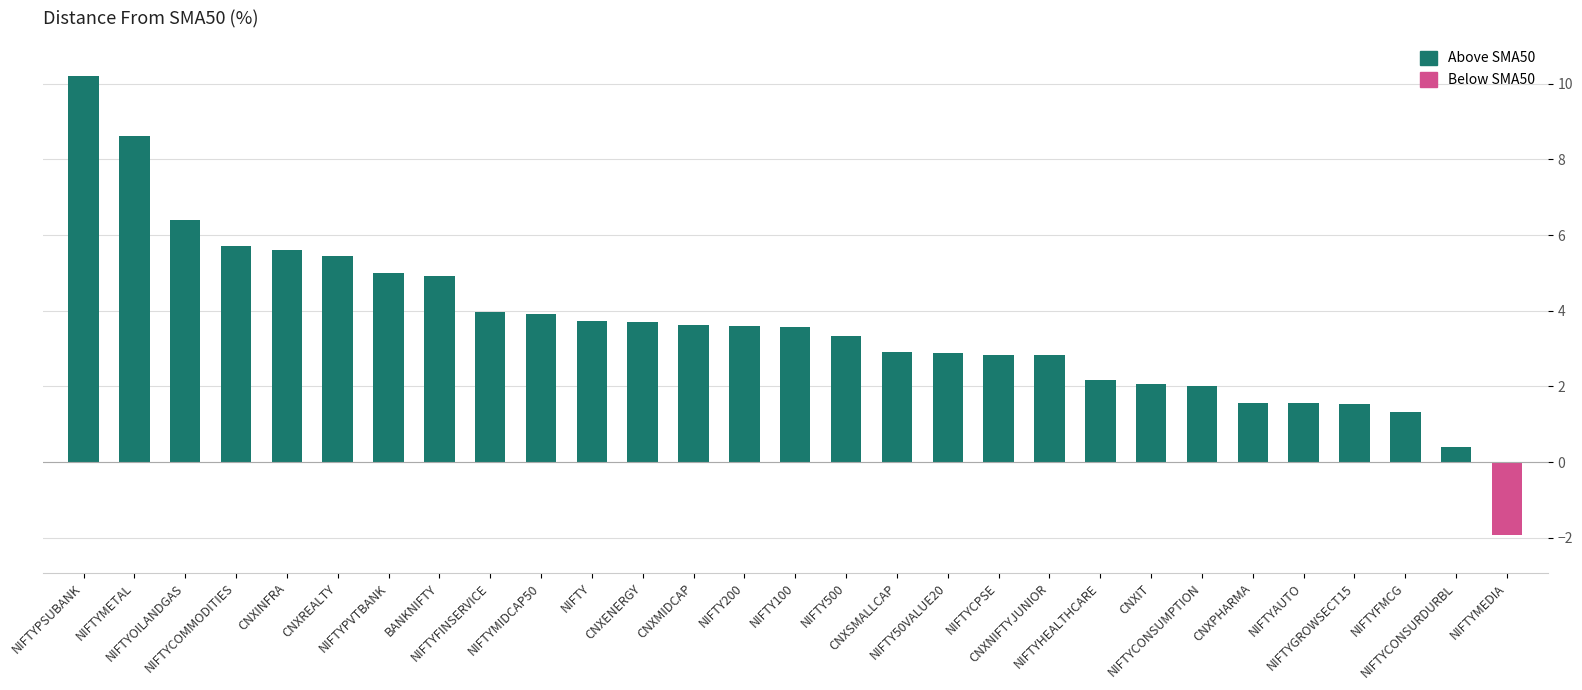

What is the value of the 17th bar from the left?

2.9